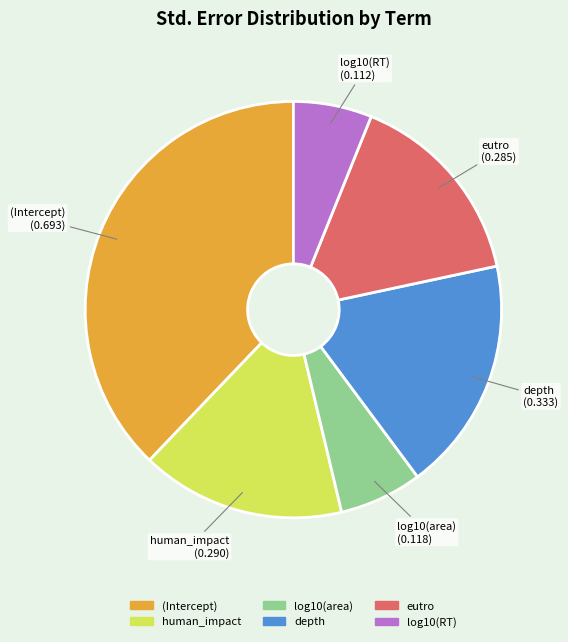

The (Intercept) slice represents 29% of the pie. True or false?

False